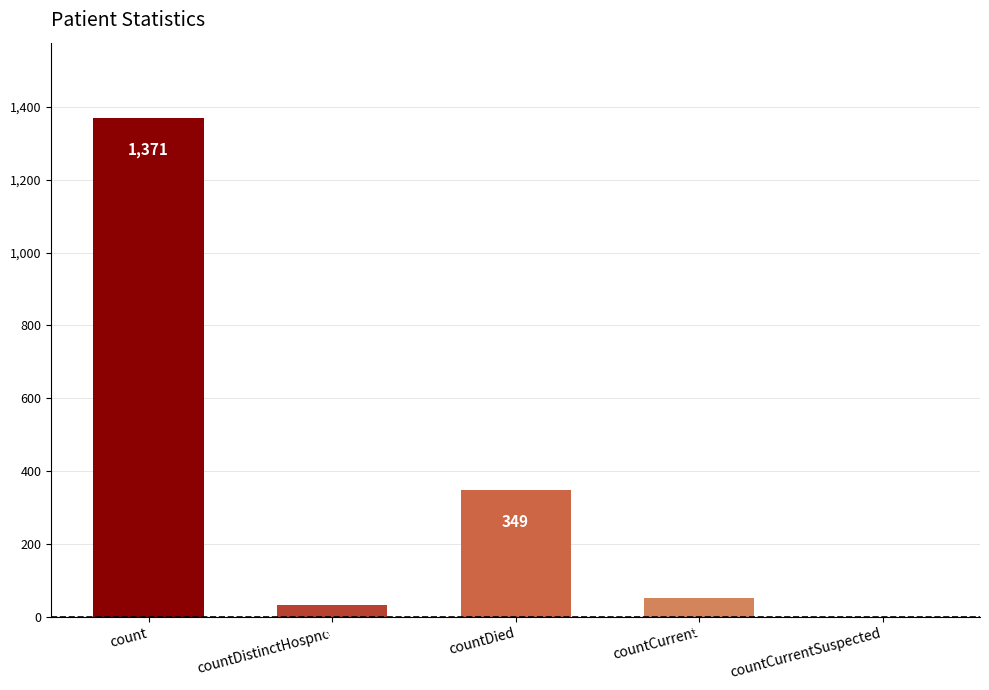

What is the sum of the values at countDistinctHospno and countCurrentSuspected?

33